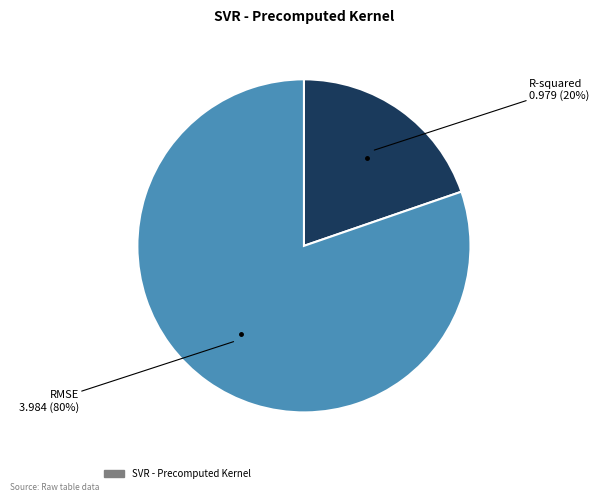

To the nearest percent, what is the average slice percentage?

50%